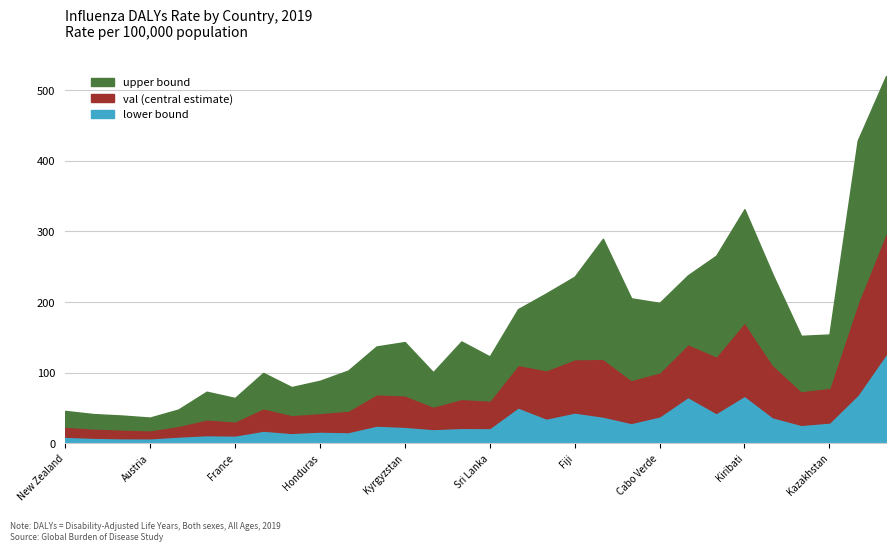

True or false: lower and upper intersect in this chart.

False